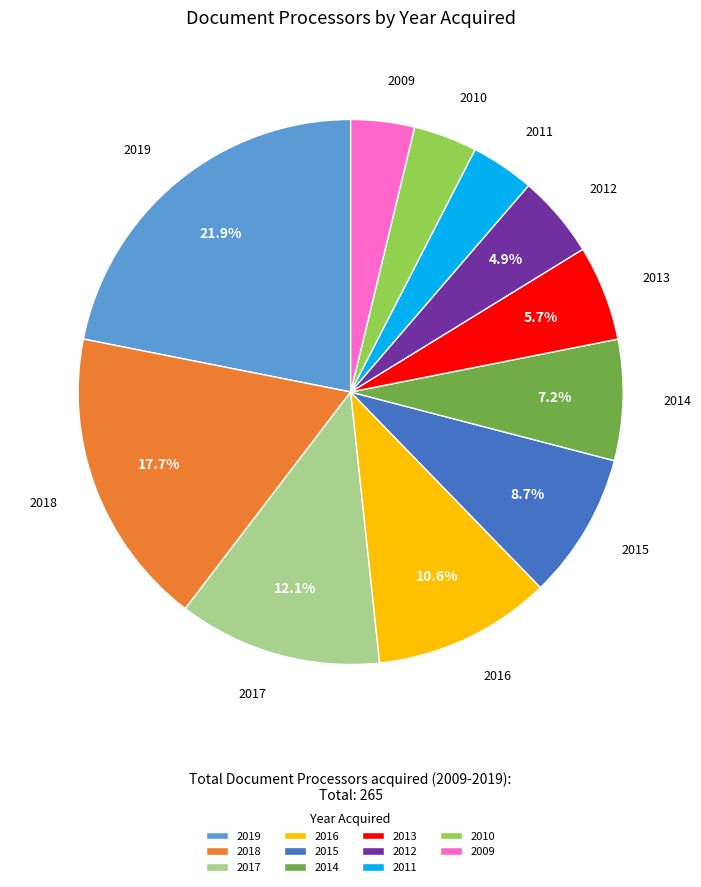

Count the number of slices in the pie.

11